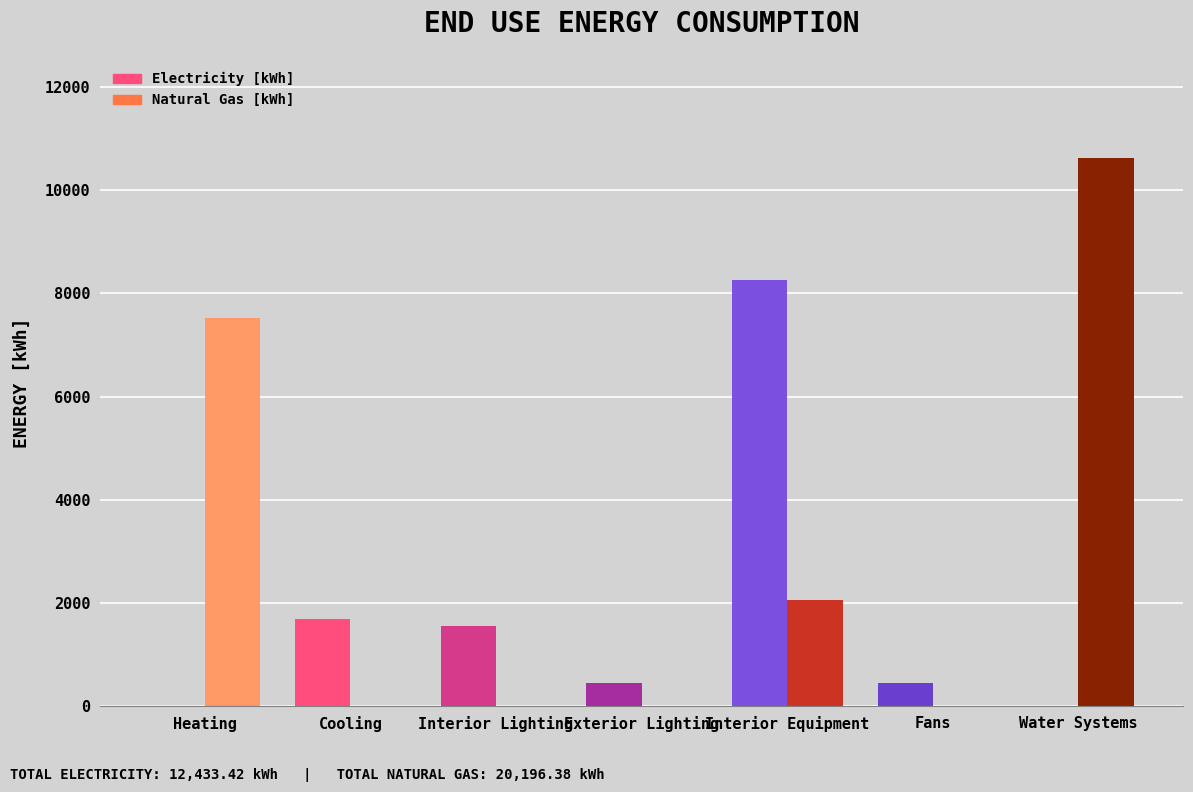

Which category has the highest value in the Natural Gas [kWh] series?

Water Systems